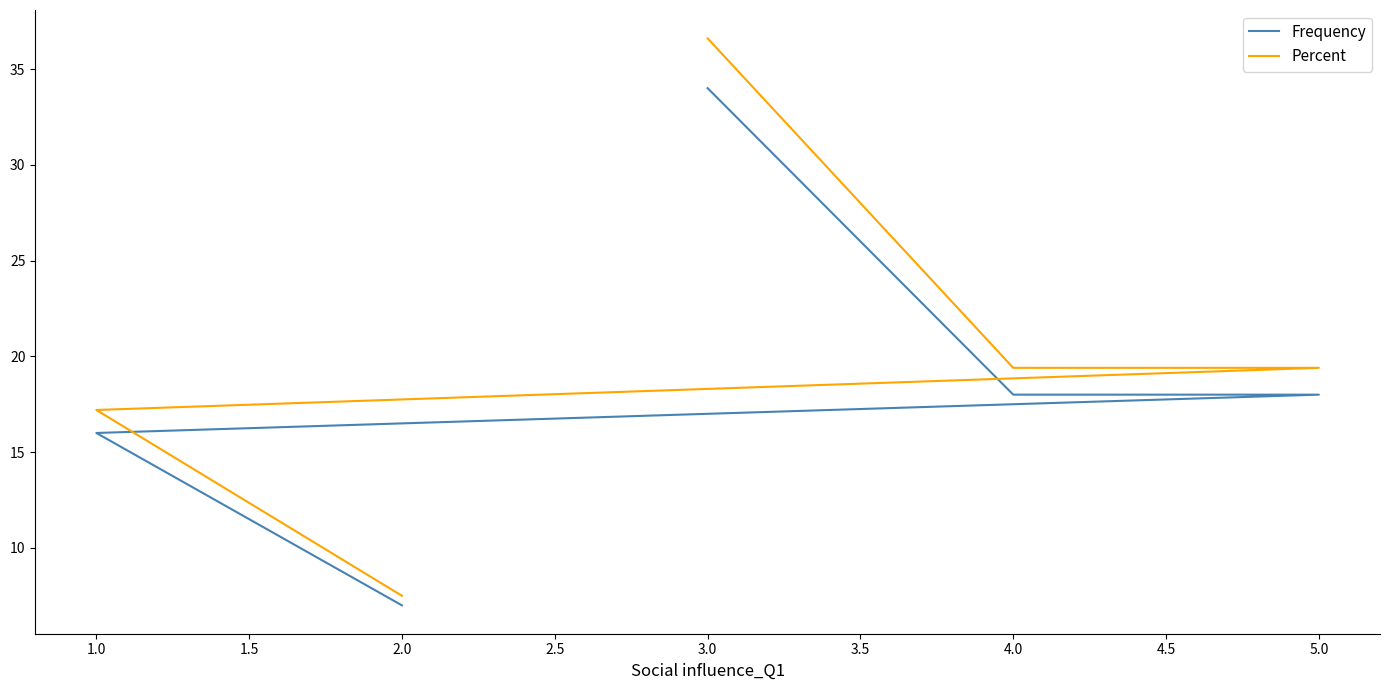

At how many categories does at least one series exceed 14?

4